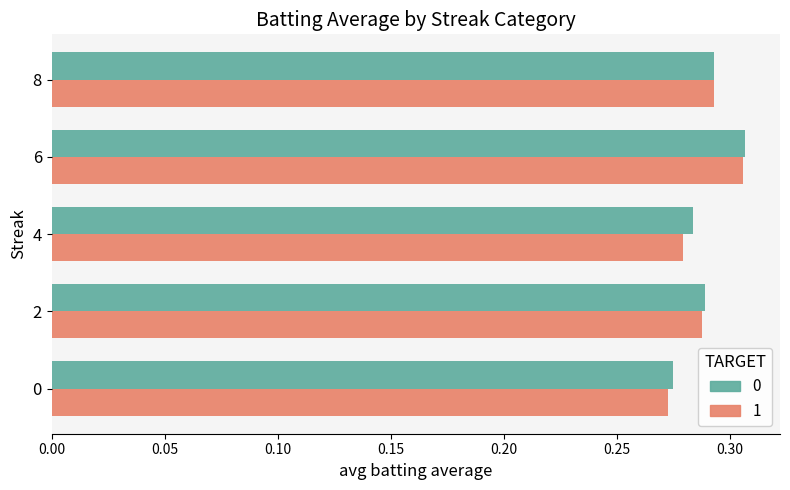

At which category is the sum across all series the highest?

6